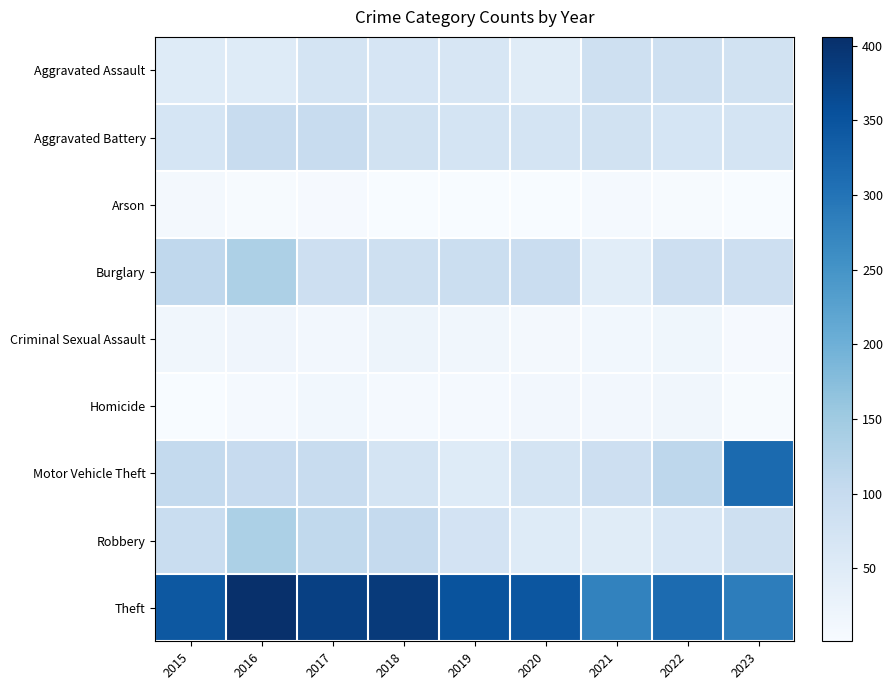

At how many categories does at least one series exceed 184?

9